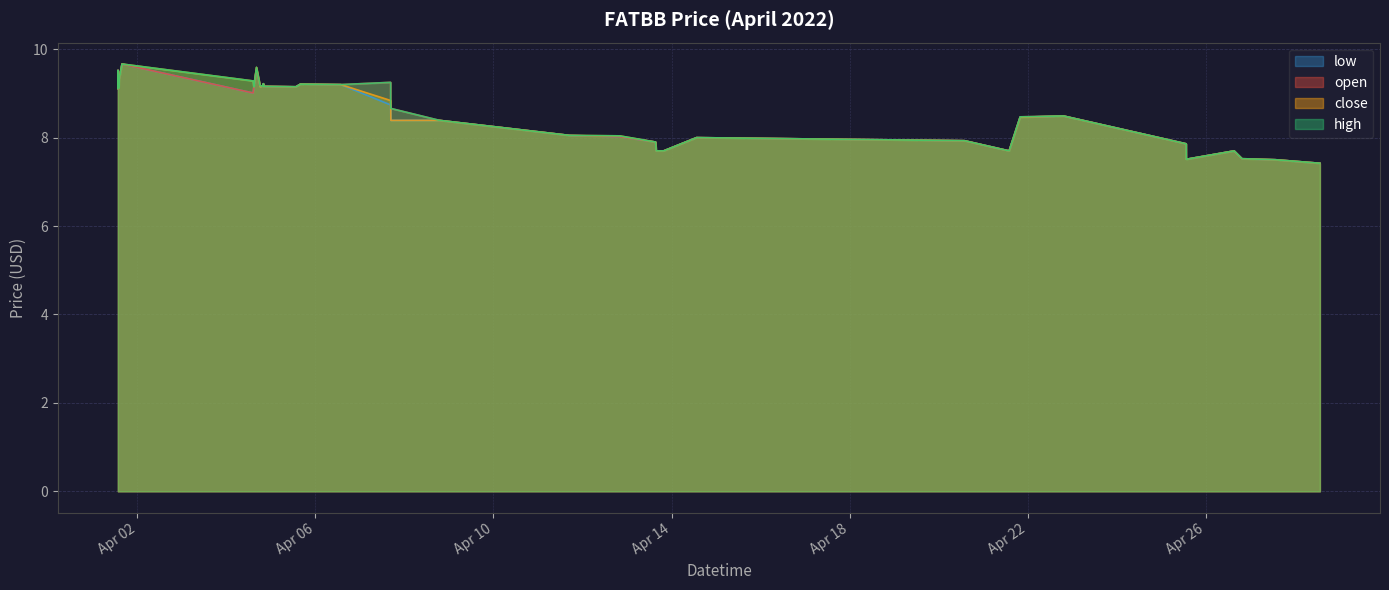

Reading left to right, extract all data points from this chart.

open: 2022-04-01 13:30=9.1	2022-04-01 13:35=9.5	2022-04-01 14:01=9.1	2022-04-01 14:09=9.3	2022-04-01 15:43=9.7	2022-04-04 14:24=9.0	2022-04-04 14:47=9.2	2022-04-04 16:14=9.6	2022-04-04 18:12=9.2	2022-04-04 19:54=9.2	2022-04-04 19:58=9.2	2022-04-04 20:00=9.2	2022-04-05 13:30=9.2	2022-04-05 15:54=9.2	2022-04-06 13:41=9.2	2022-04-07 16:33=9.2	2022-04-07 16:34=8.7	2022-04-07 16:40=8.7	2022-04-08 18:56=8.4	2022-04-11 17:02=8.1	2022-04-12 19:58=8.0	2022-04-13 15:25=7.9	2022-04-13 15:44=7.7	2022-04-13 19:45=7.7	2022-04-14 13:30=8.0	2022-04-20 13:58=7.9	2022-04-21 14:02=7.7	2022-04-21 19:58=8.5	2022-04-22 19:18=8.5	2022-04-25 13:30=7.9	2022-04-25 13:31=7.5	2022-04-26 15:22=7.7	2022-04-26 19:37=7.5	2022-04-27 13:35=7.5	2022-04-28 13:36=7.4
high: 2022-04-01 13:30=9.1	2022-04-01 13:35=9.5	2022-04-01 14:01=9.1	2022-04-01 14:09=9.3	2022-04-01 15:43=9.7	2022-04-04 14:24=9.3	2022-04-04 14:47=9.2	2022-04-04 16:14=9.6	2022-04-04 18:12=9.2	2022-04-04 19:54=9.2	2022-04-04 19:58=9.2	2022-04-04 20:00=9.2	2022-04-05 13:30=9.2	2022-04-05 15:54=9.2	2022-04-06 13:41=9.2	2022-04-07 16:33=9.2	2022-04-07 16:34=8.8	2022-04-07 16:40=8.7	2022-04-08 18:56=8.4	2022-04-11 17:02=8.1	2022-04-12 19:58=8.0	2022-04-13 15:25=7.9	2022-04-13 15:44=7.7	2022-04-13 19:45=7.7	2022-04-14 13:30=8.0	2022-04-20 13:58=7.9	2022-04-21 14:02=7.7	2022-04-21 19:58=8.5	2022-04-22 19:18=8.5	2022-04-25 13:30=7.9	2022-04-25 13:31=7.5	2022-04-26 15:22=7.7	2022-04-26 19:37=7.5	2022-04-27 13:35=7.5	2022-04-28 13:36=7.4
low: 2022-04-01 13:30=9.1	2022-04-01 13:35=9.5	2022-04-01 14:01=9.1	2022-04-01 14:09=9.3	2022-04-01 15:43=9.7	2022-04-04 14:24=9.0	2022-04-04 14:47=9.2	2022-04-04 16:14=9.6	2022-04-04 18:12=9.2	2022-04-04 19:54=9.2	2022-04-04 19:58=9.2	2022-04-04 20:00=9.2	2022-04-05 13:30=9.2	2022-04-05 15:54=9.2	2022-04-06 13:41=9.2	2022-04-07 16:33=8.7	2022-04-07 16:34=8.7	2022-04-07 16:40=8.4	2022-04-08 18:56=8.4	2022-04-11 17:02=8.1	2022-04-12 19:58=8.0	2022-04-13 15:25=7.9	2022-04-13 15:44=7.7	2022-04-13 19:45=7.7	2022-04-14 13:30=8.0	2022-04-20 13:58=7.9	2022-04-21 14:02=7.7	2022-04-21 19:58=8.5	2022-04-22 19:18=8.5	2022-04-25 13:30=7.9	2022-04-25 13:31=7.5	2022-04-26 15:22=7.7	2022-04-26 19:37=7.5	2022-04-27 13:35=7.5	2022-04-28 13:36=7.4
close: 2022-04-01 13:30=9.1	2022-04-01 13:35=9.5	2022-04-01 14:01=9.1	2022-04-01 14:09=9.3	2022-04-01 15:43=9.7	2022-04-04 14:24=9.3	2022-04-04 14:47=9.2	2022-04-04 16:14=9.6	2022-04-04 18:12=9.2	2022-04-04 19:54=9.2	2022-04-04 19:58=9.2	2022-04-04 20:00=9.2	2022-04-05 13:30=9.2	2022-04-05 15:54=9.2	2022-04-06 13:41=9.2	2022-04-07 16:33=8.8	2022-04-07 16:34=8.8	2022-04-07 16:40=8.4	2022-04-08 18:56=8.4	2022-04-11 17:02=8.1	2022-04-12 19:58=8.0	2022-04-13 15:25=7.9	2022-04-13 15:44=7.7	2022-04-13 19:45=7.7	2022-04-14 13:30=8.0	2022-04-20 13:58=7.9	2022-04-21 14:02=7.7	2022-04-21 19:58=8.5	2022-04-22 19:18=8.5	2022-04-25 13:30=7.9	2022-04-25 13:31=7.5	2022-04-26 15:22=7.7	2022-04-26 19:37=7.5	2022-04-27 13:35=7.5	2022-04-28 13:36=7.4